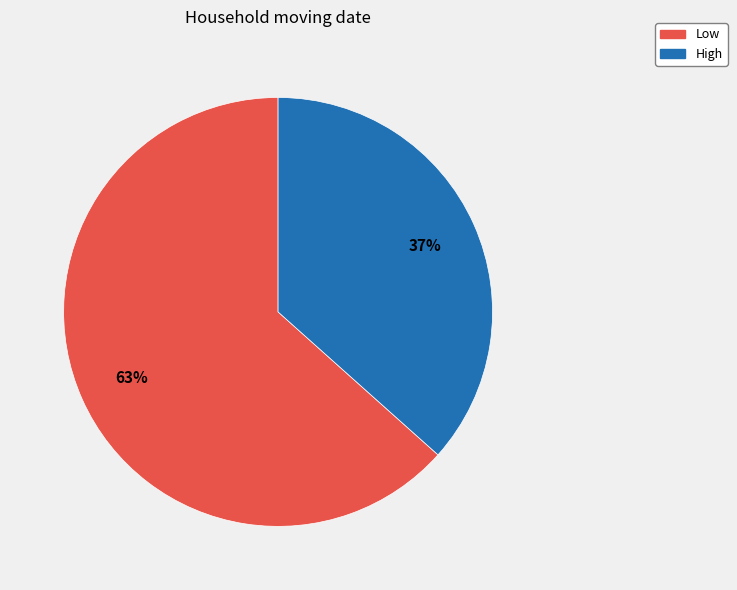

Does Low account for over 50% of the chart?

Yes